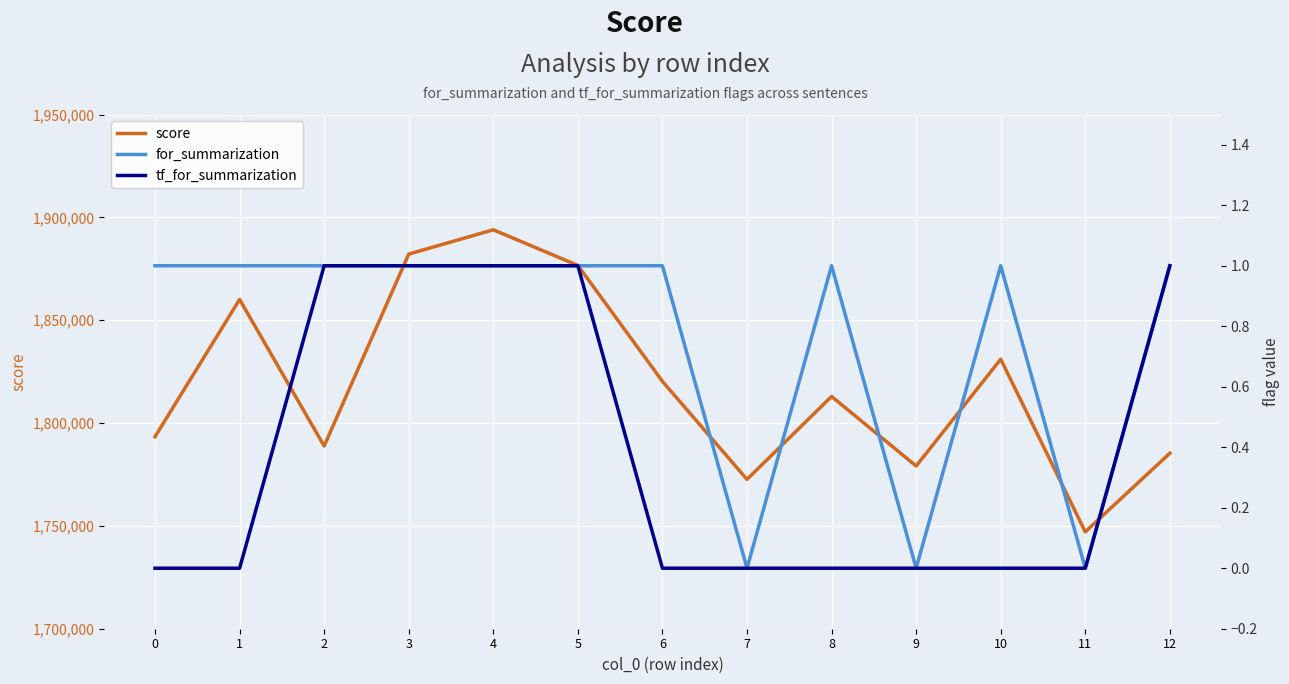

Rank the series at 11 from lowest to highest value.

for_summarization, tf_for_summarization, score